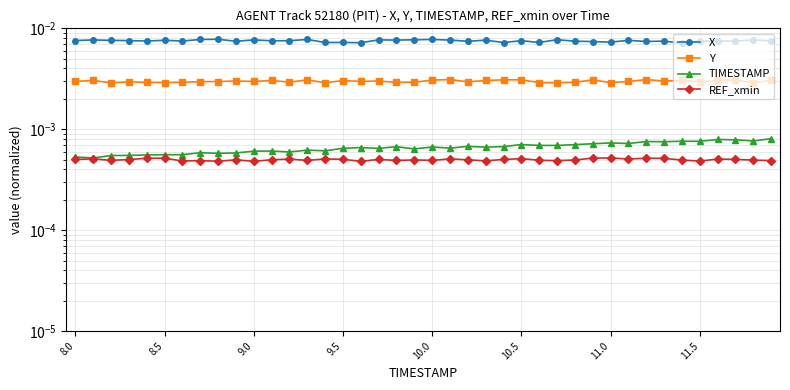

Which series has the widest spread of values?

X